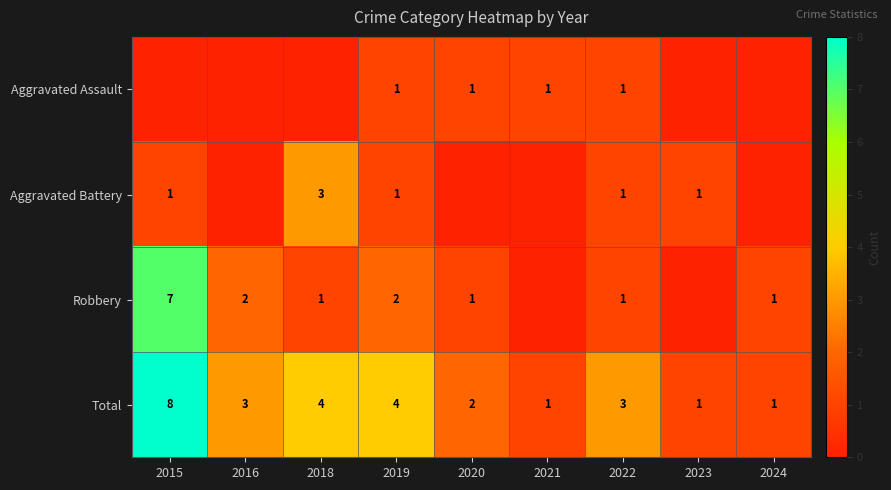

Count the Total values in the range 1 to 4.

8